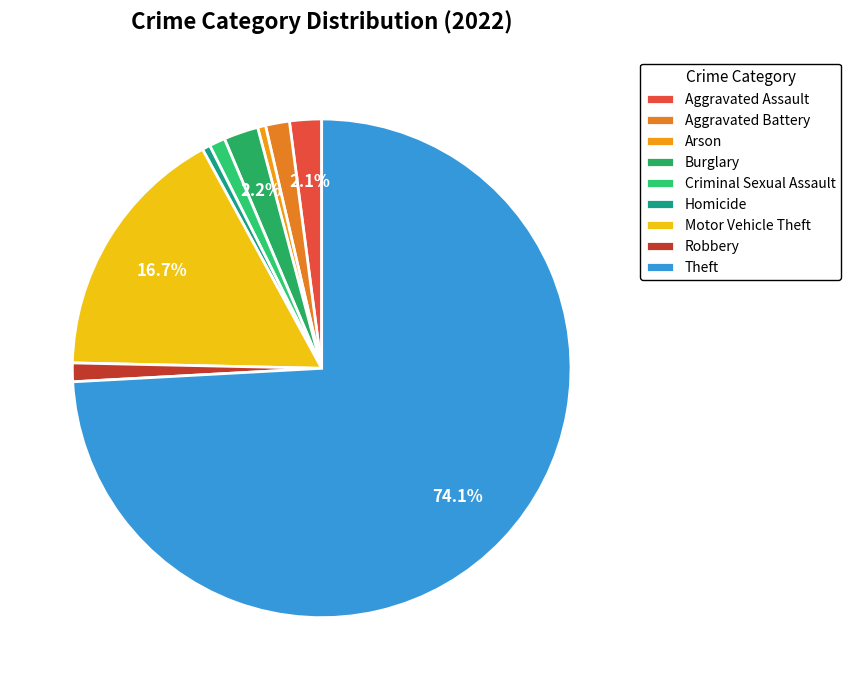

To the nearest percent, what is the difference between the largest and smallest slice percentages?

74%